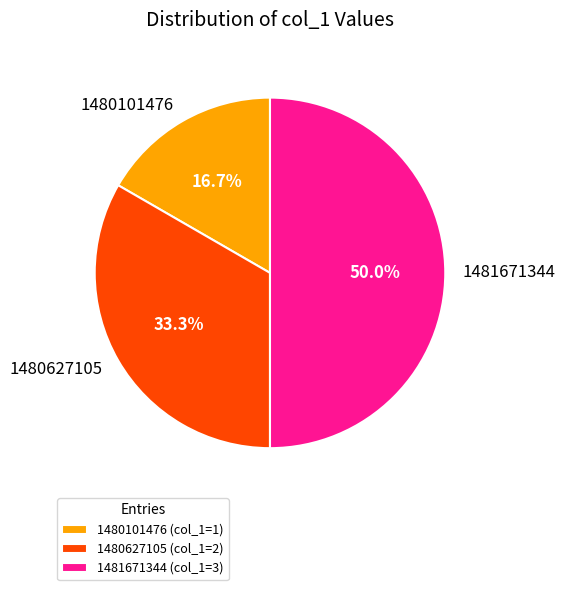

How many segments does this pie chart have?

3